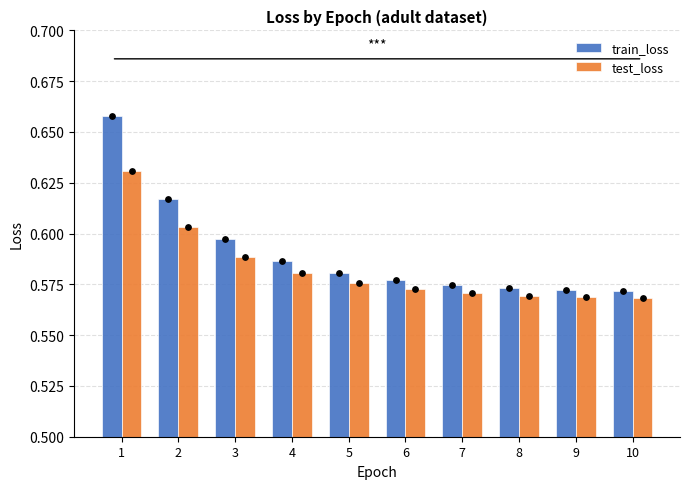

At which category is the sum across all series the highest?

1